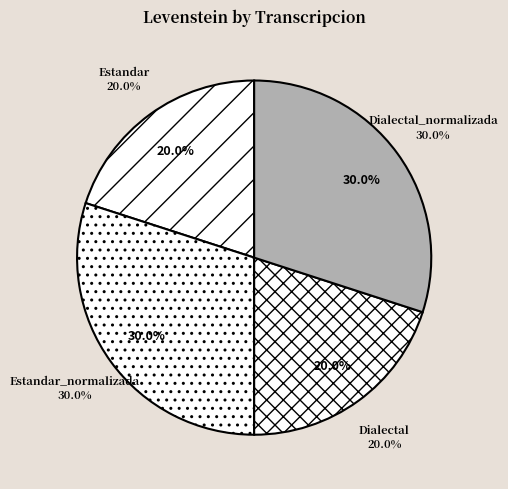

True or false: Estandar accounts for 20% of the total.

True